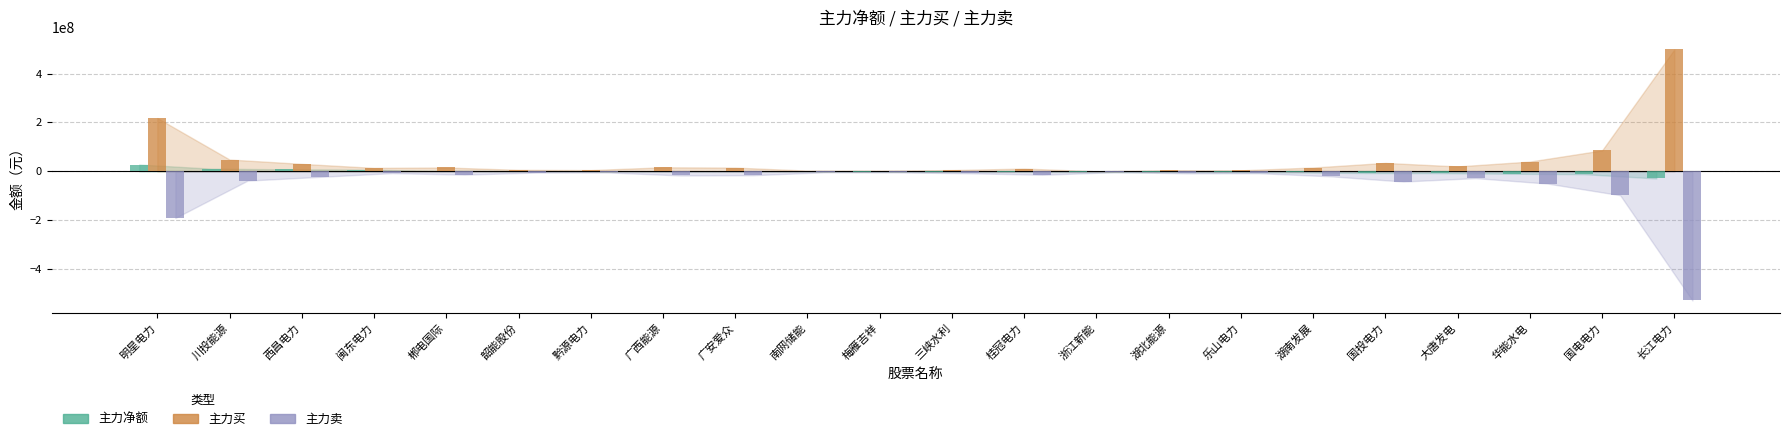

At which label does 主力买 reach its peak?

长江电力